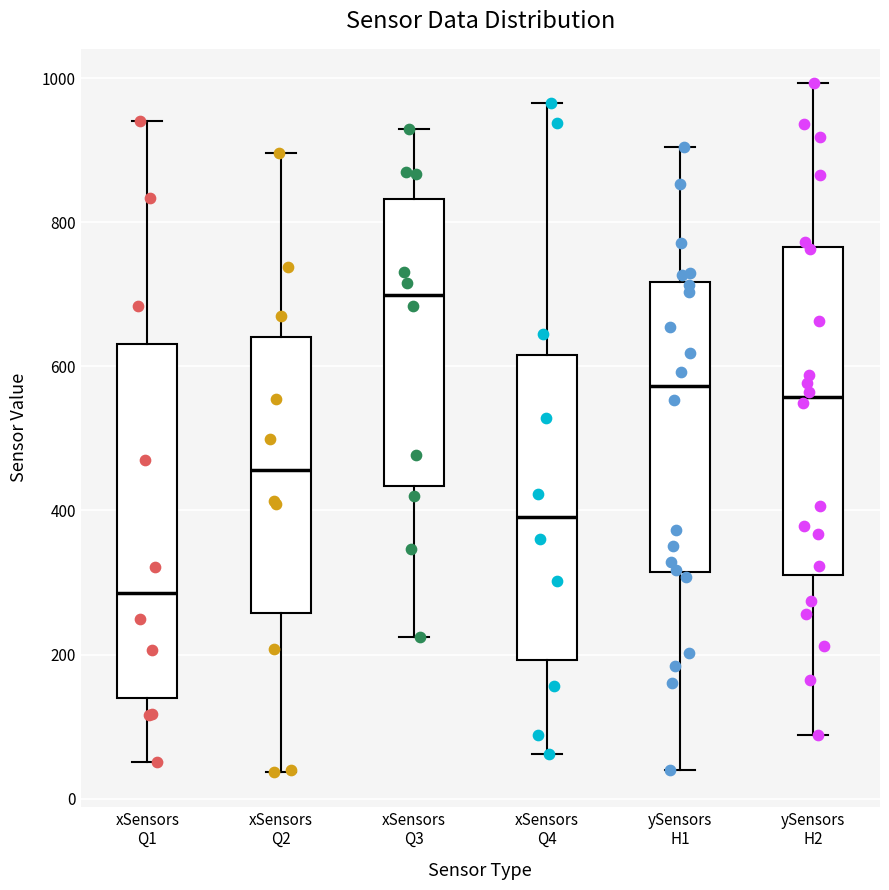

Where is the lower edge of the box for ySensors H1 on the y-axis? The values are not printed on the chart, so give them approximately, as read against the axis.

320